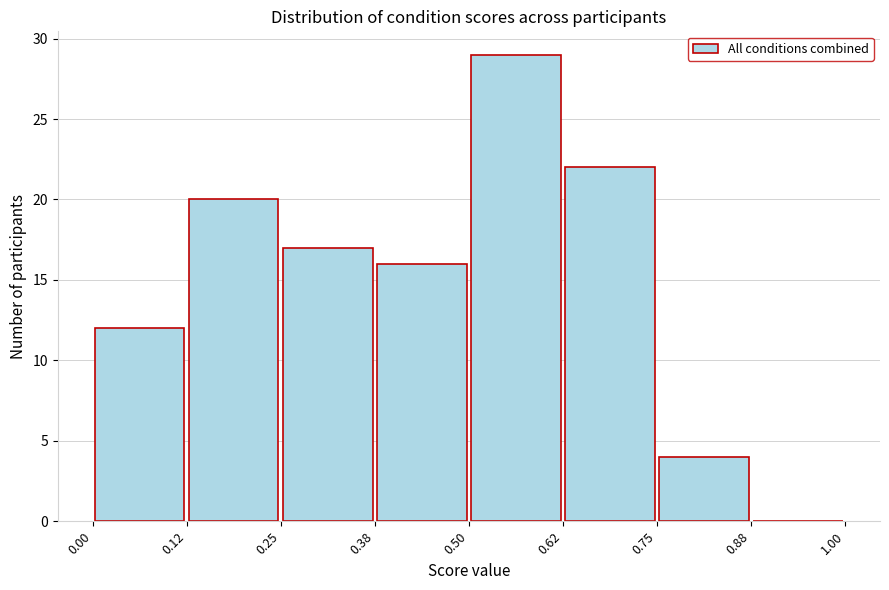

What is the height of the bar covering 0.75 to 0.88 on the x-axis? The values are not printed on the chart, so give them approximately, as read against the axis.

4